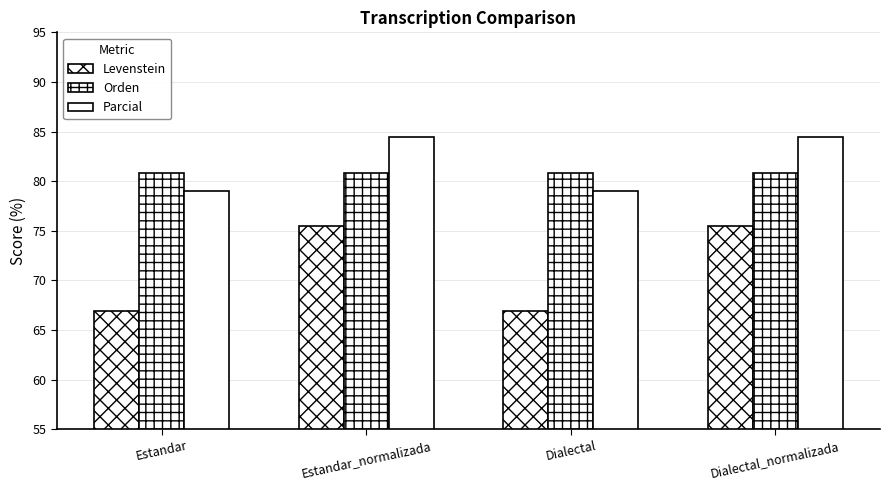

Count the number of categories in the chart.

4